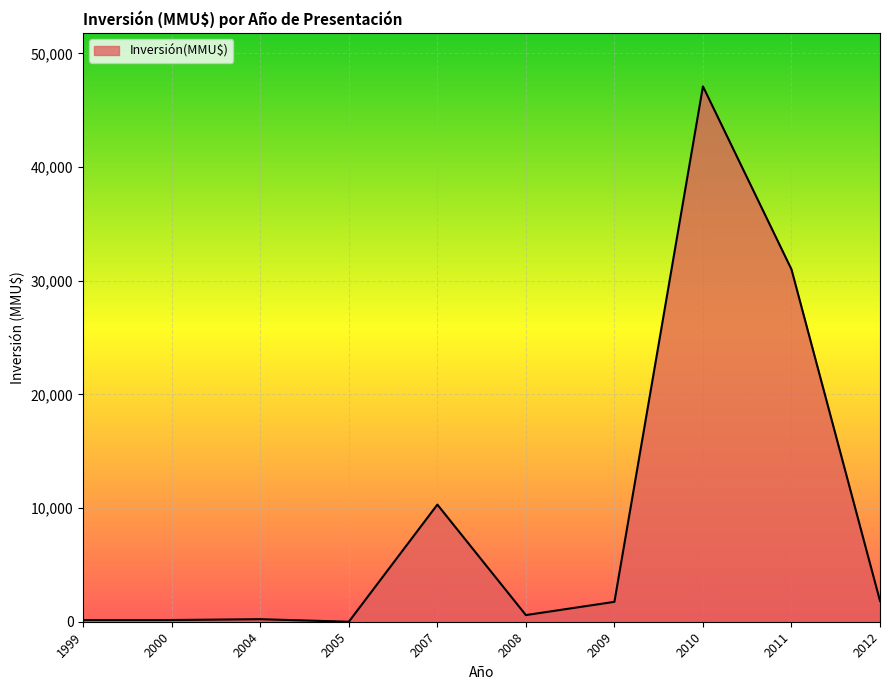

The chart shows a value of 42785 at 2011. True or false?

False